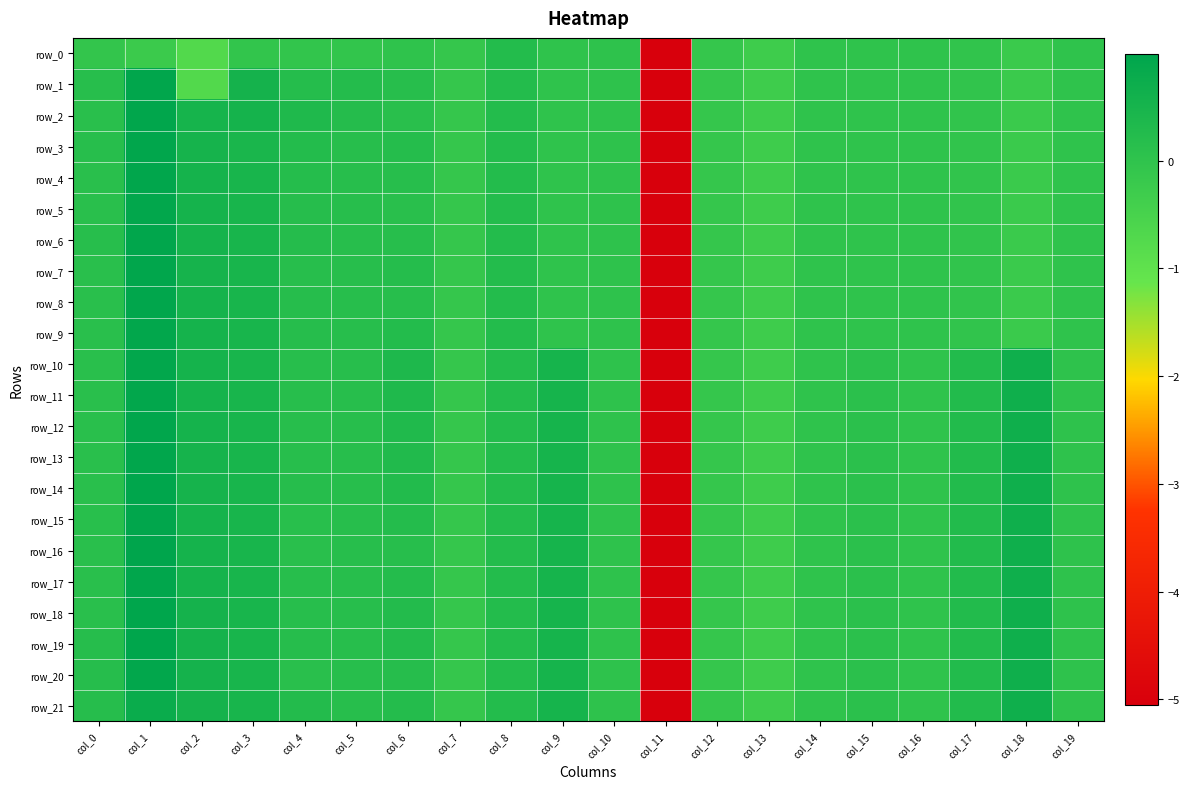

Where is row_1 nearest to the value -2?

col_2